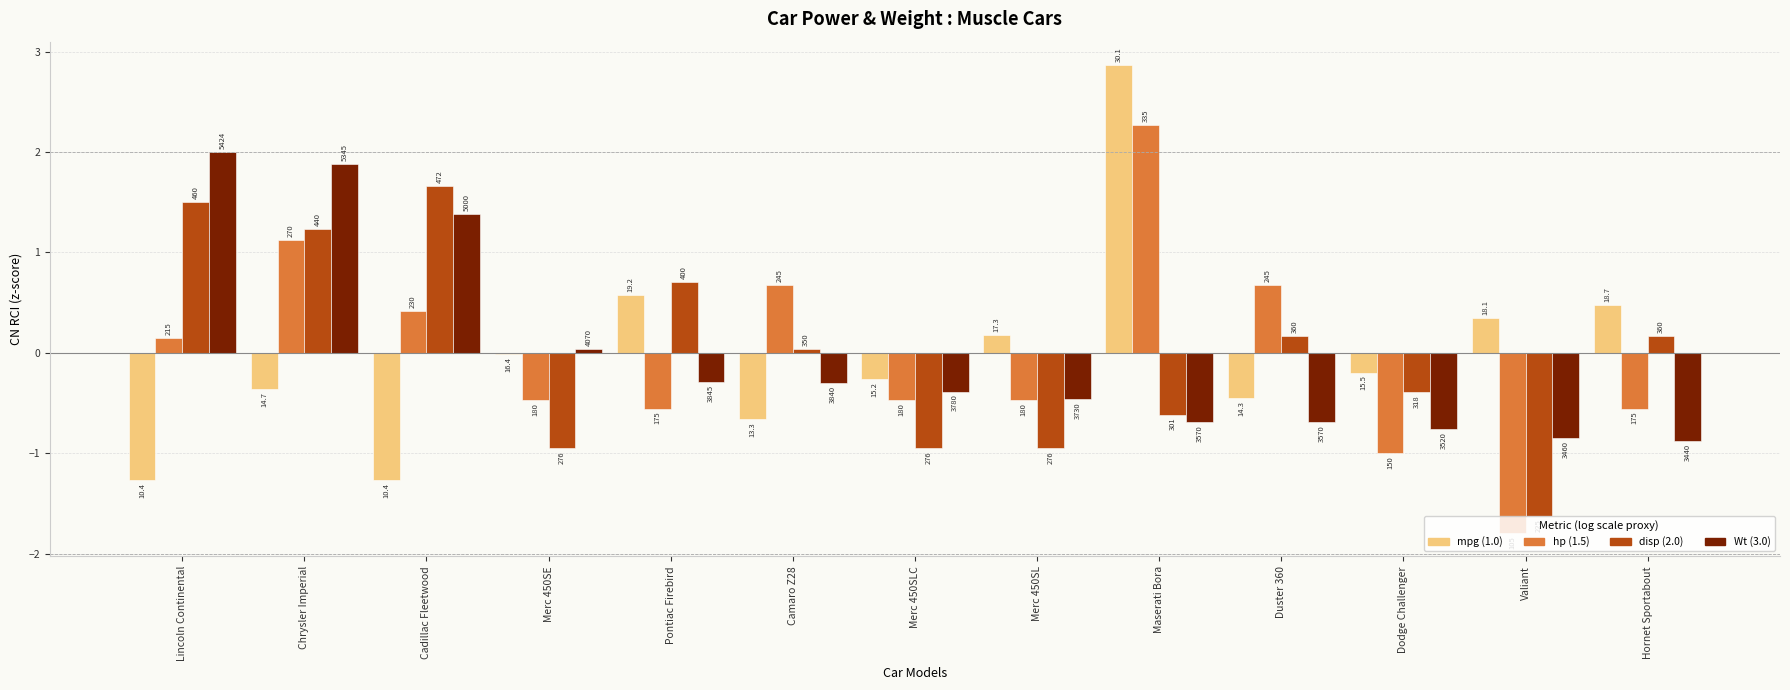

At which category is the sum across all series the highest?

Chrysler Imperial